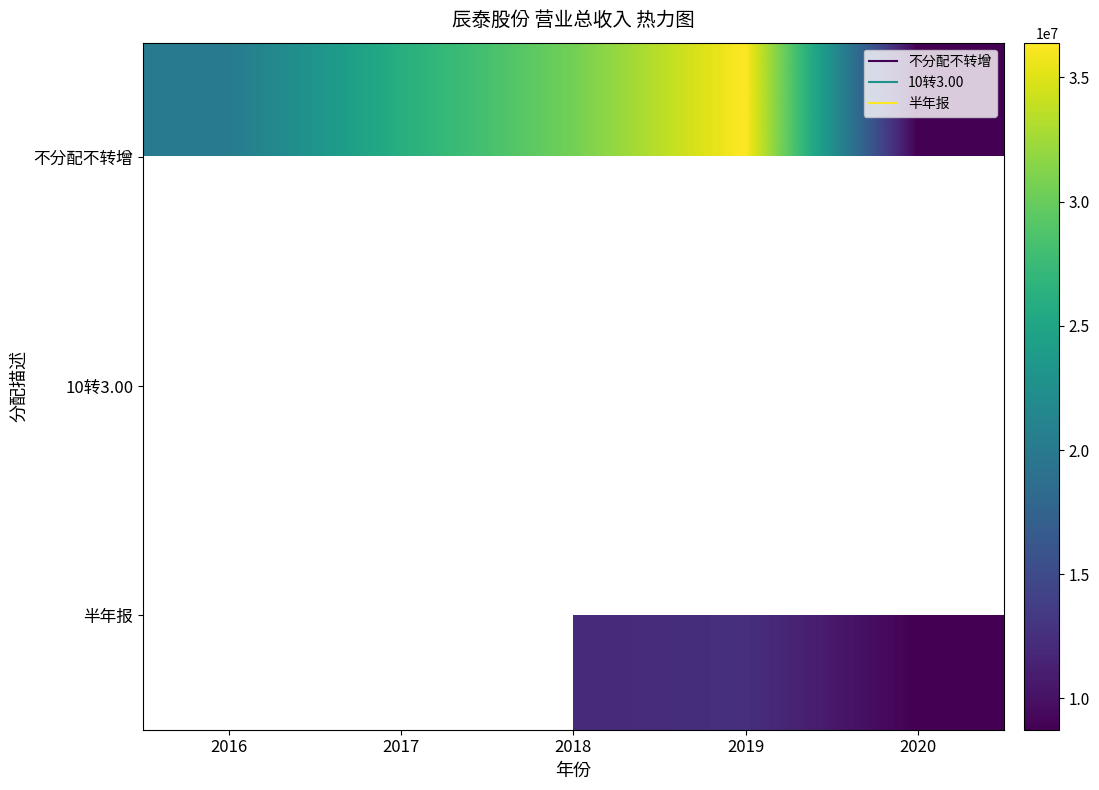

Where does the 不分配不转增 series first go above 26093539?

2017